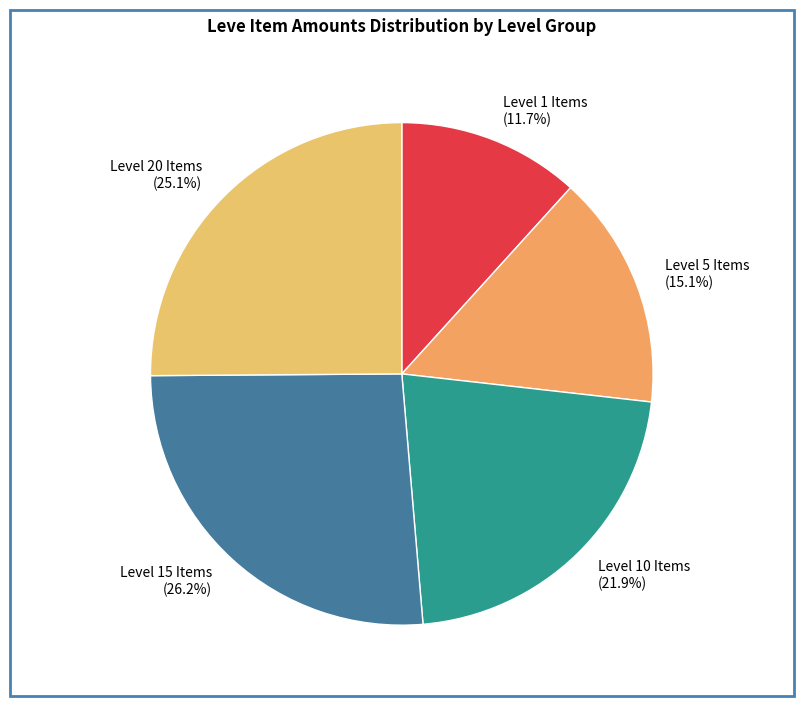

Combined, what portion of the pie is Level 1 Items and Level 20 Items?

36.8%